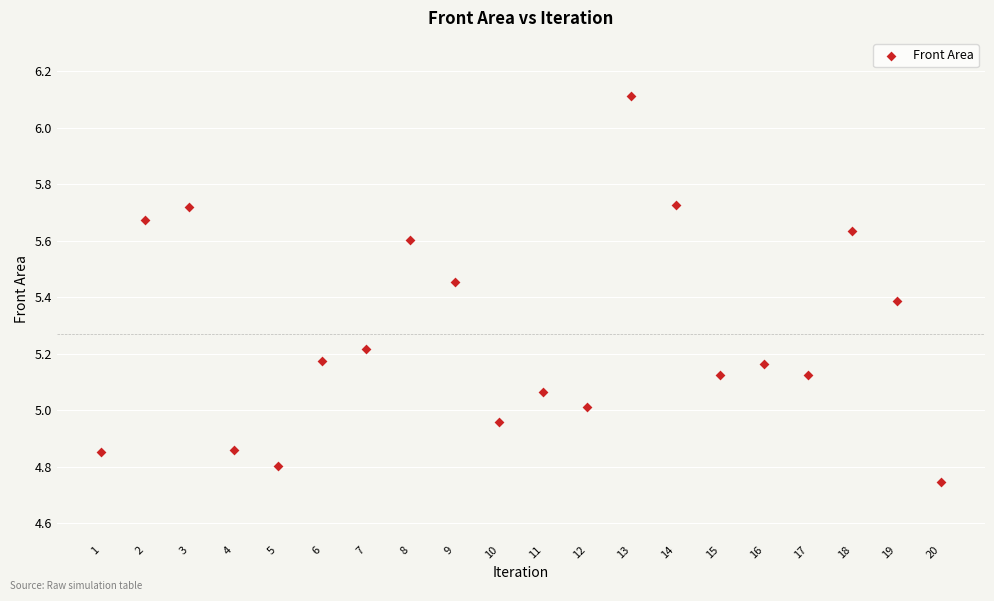

What is the range of Y values (max minus min)?

1.4